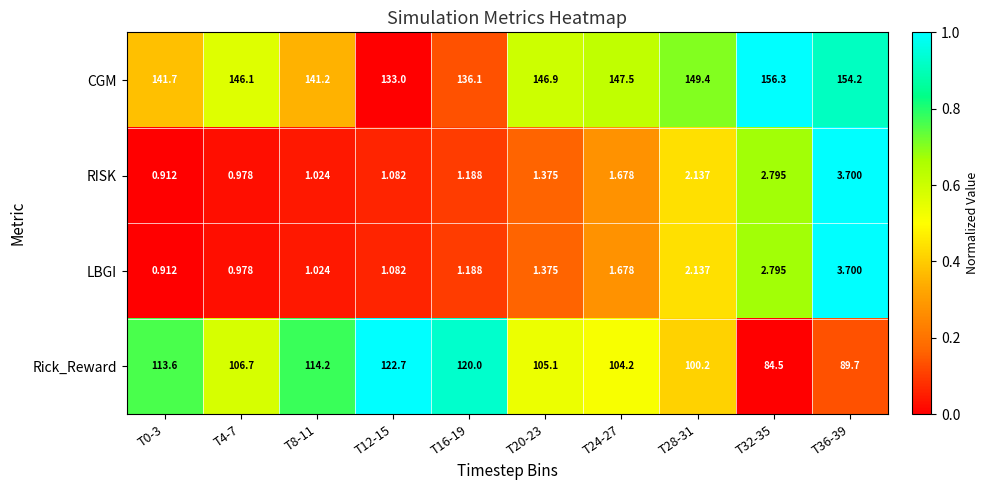

At which category does the chart reach its peak across all series?

T32-35